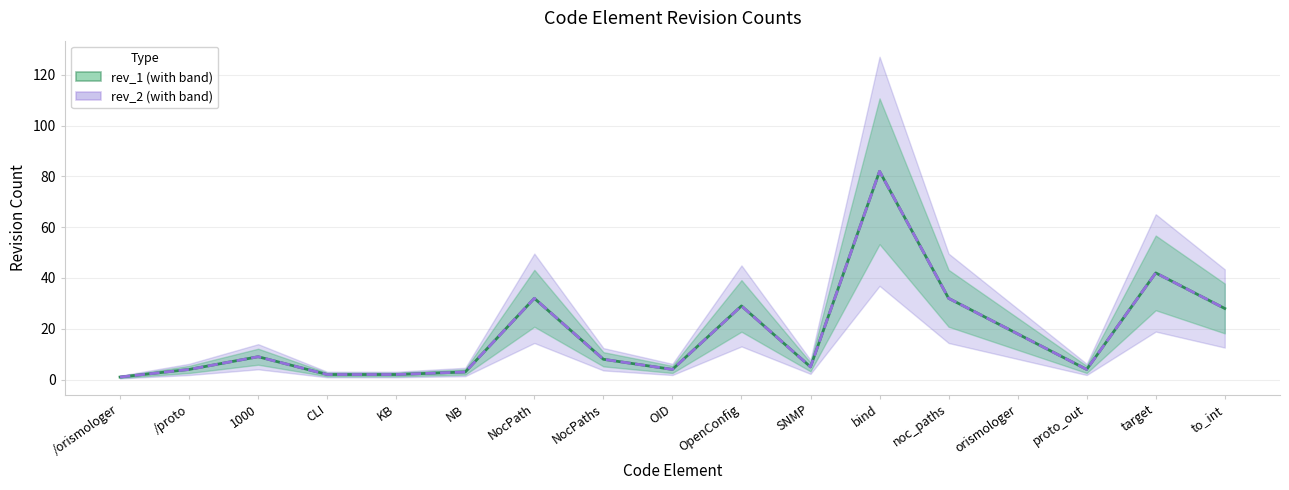

Does the chart have visible grid lines?

Yes